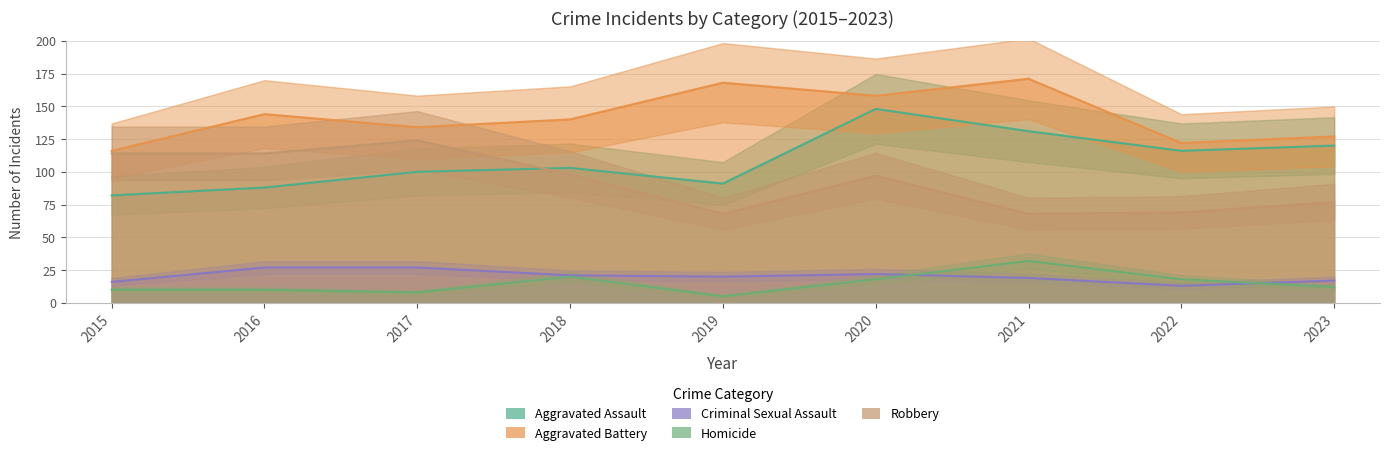

What is the value of the Aggravated Assault point at the 7th from the left?

131